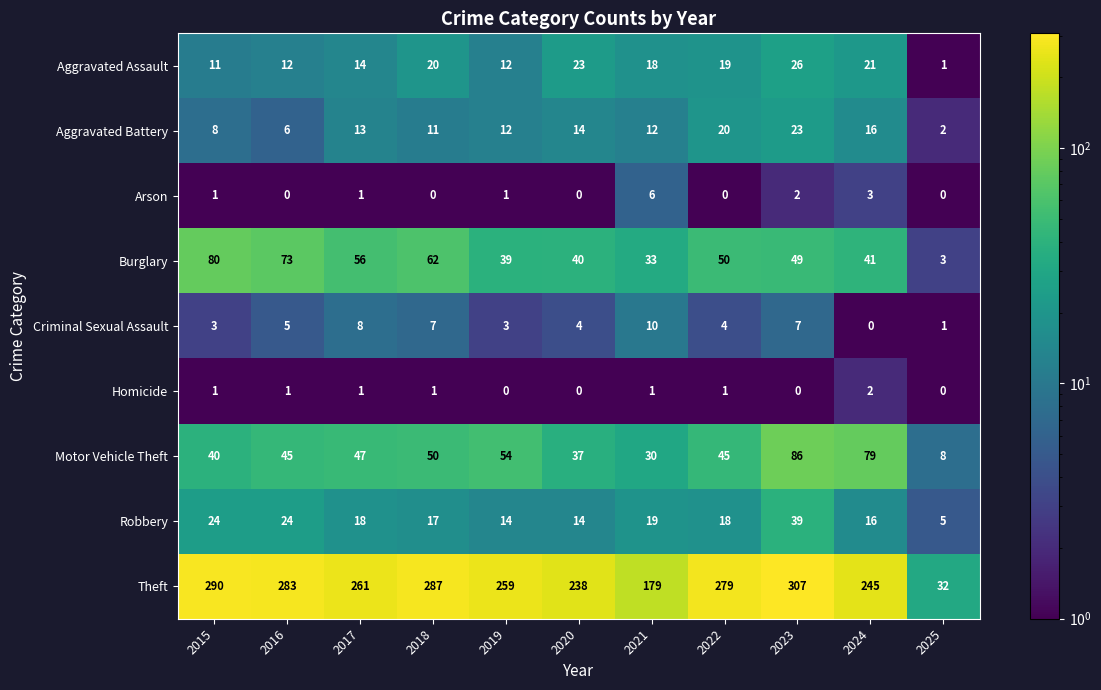

True or false: Aggravated Assault has a value of 6 at 2021.

False